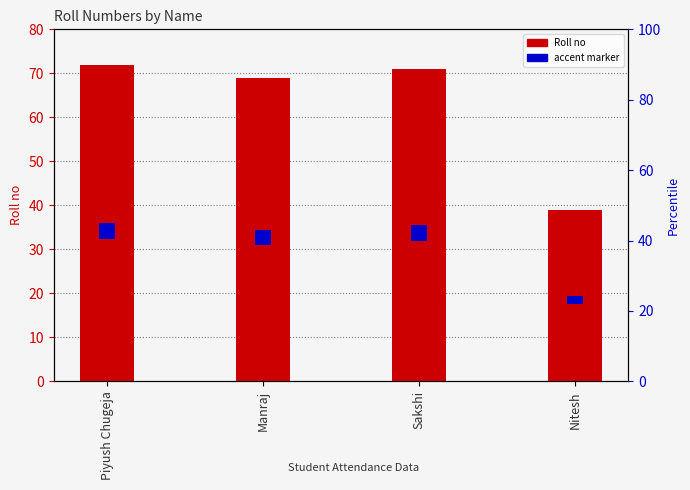

Which label corresponds to the largest value in the chart?

Piyush Chugeja